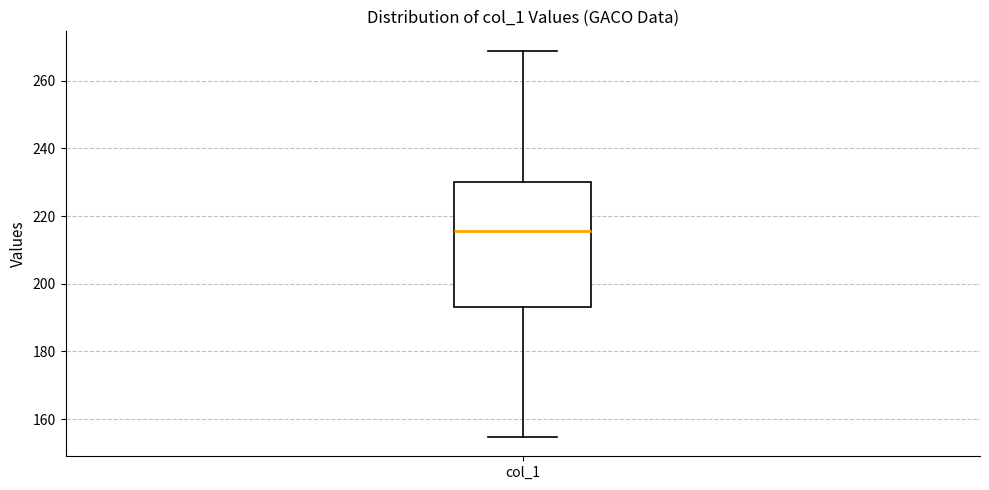

Read this box plot against the y-axis: the position of the median line, the range covered by the box, and the ends of both whiskers. The values are not printed on the chart, so give them approximately, as read against the axis.

median 216, box 194 to 230, whiskers 154 to 268